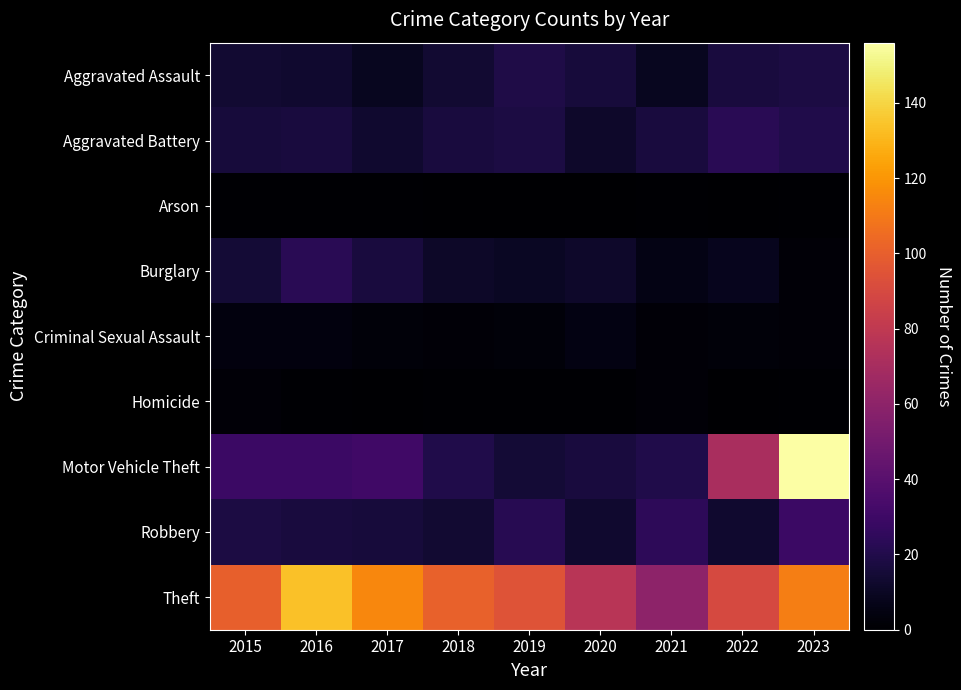

Which category has the lowest value across all series?

2018